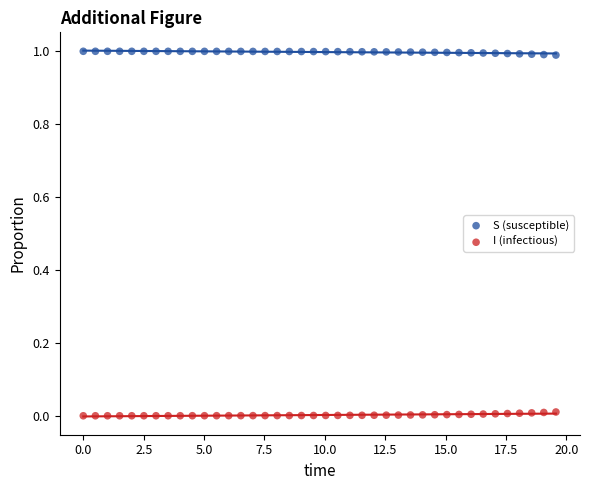

Which series reaches the minimum Y coordinate?

I (infectious)